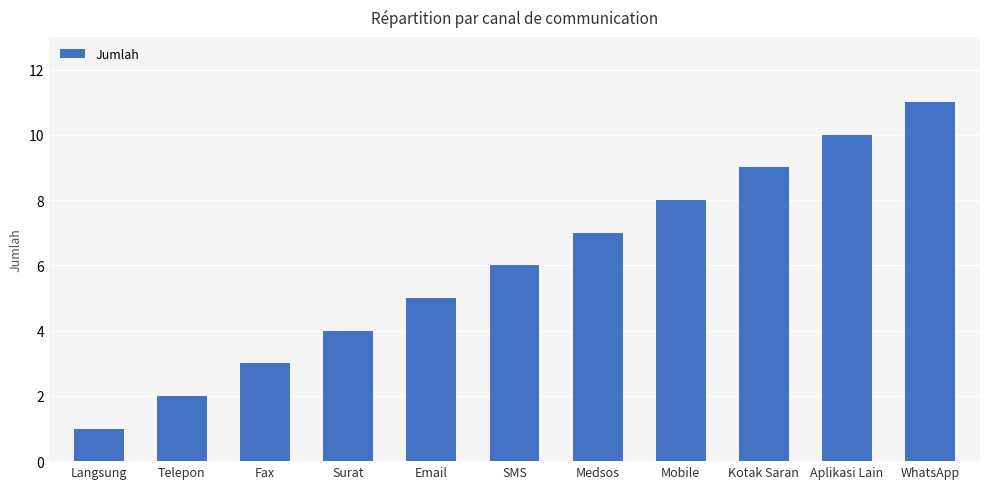

Which category has the lowest value across all series?

Langsung